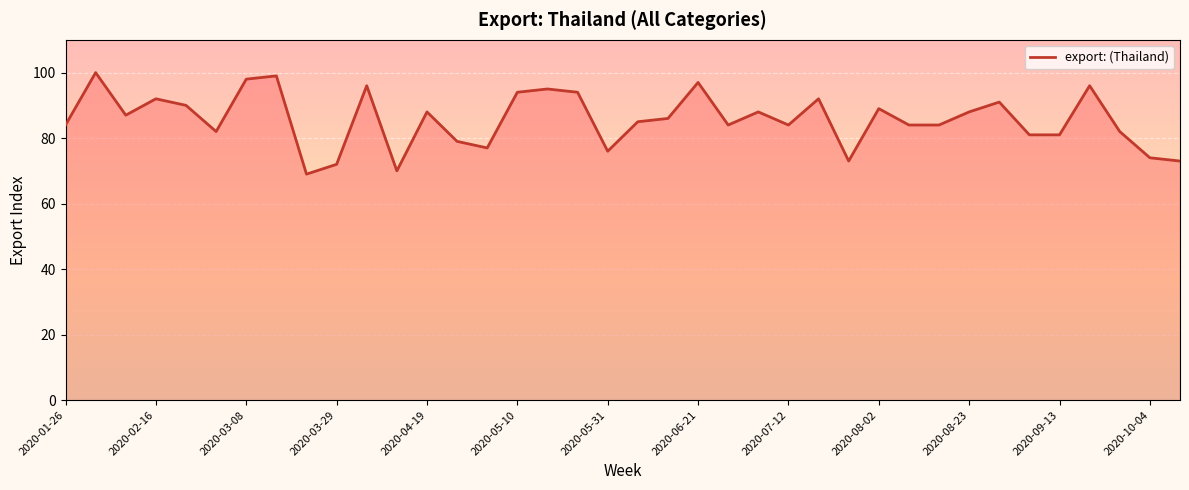

What is the greatest value displayed?

100